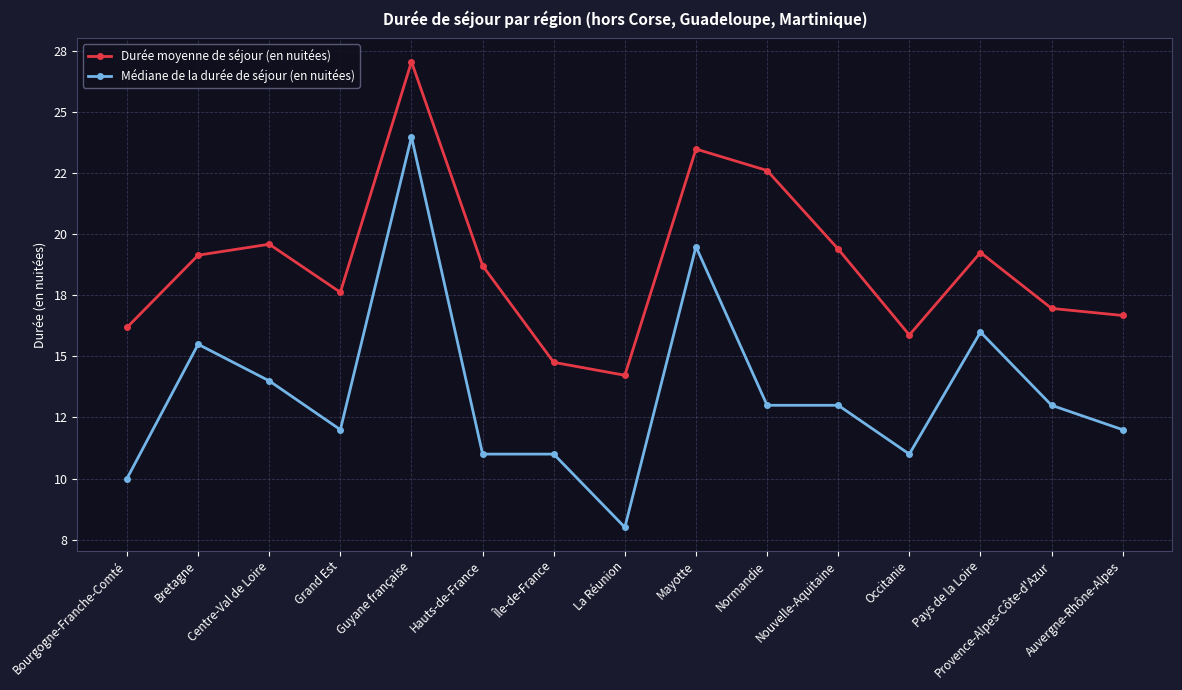

The Médiane de la durée de séjour (en nuitées) series shows 13.0 at Nouvelle-Aquitaine. True or false?

True